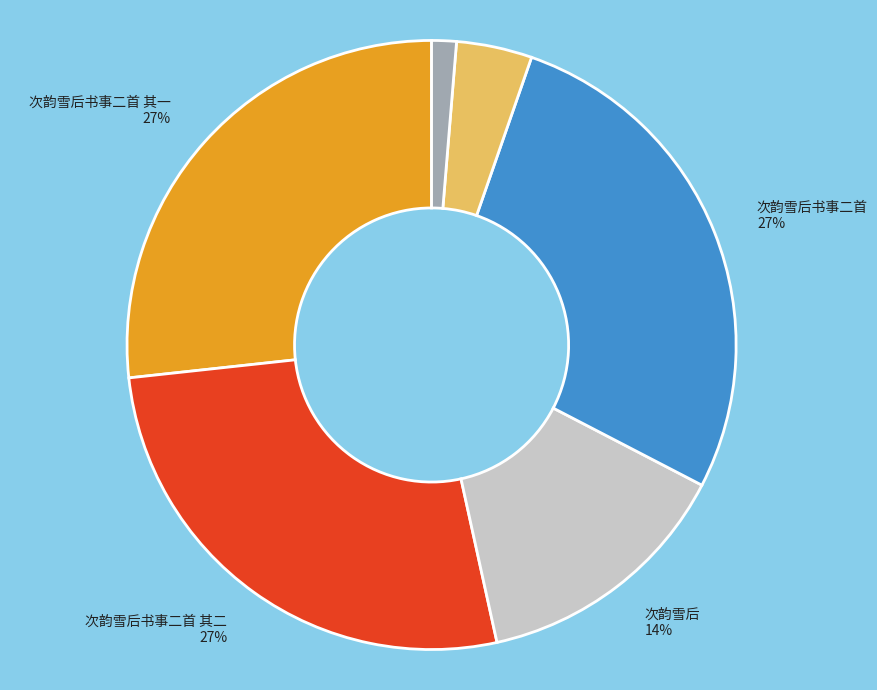

Count the number of slices in the pie.

6